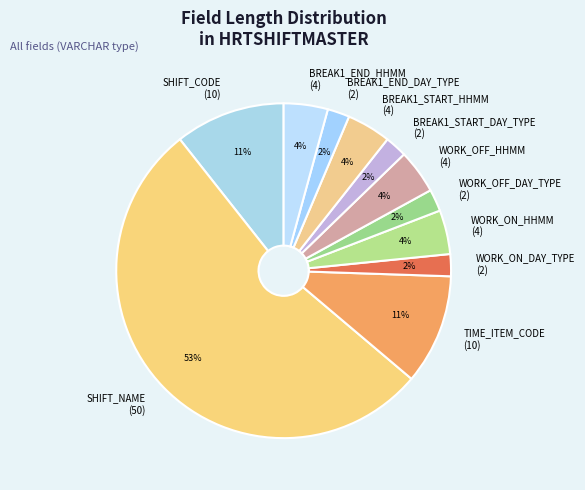

What is the ratio of the value at TIME_ITEM_CODE to the value at SHIFT_NAME?

0.2